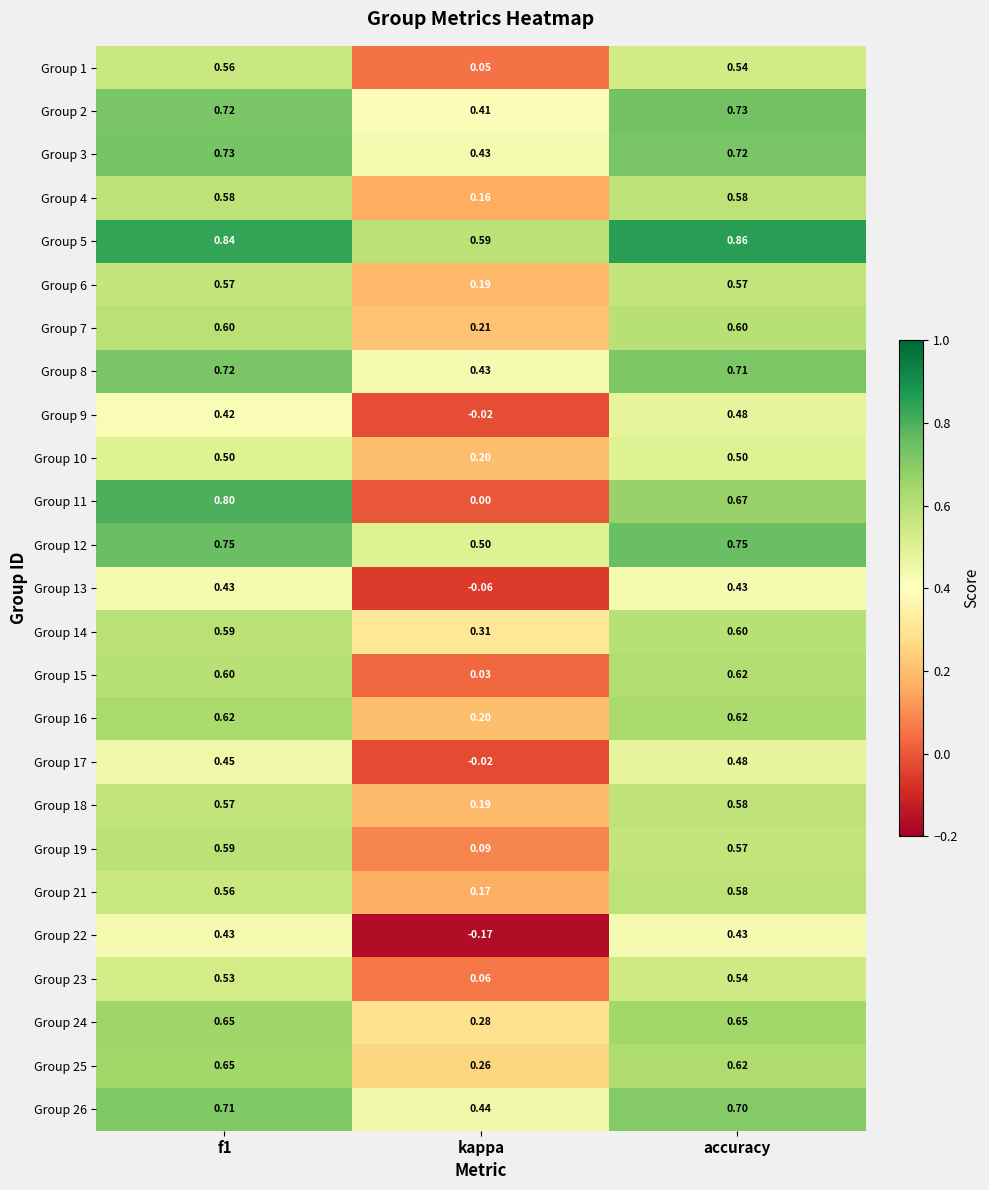

At which label is Group 5 closest to 0?

kappa